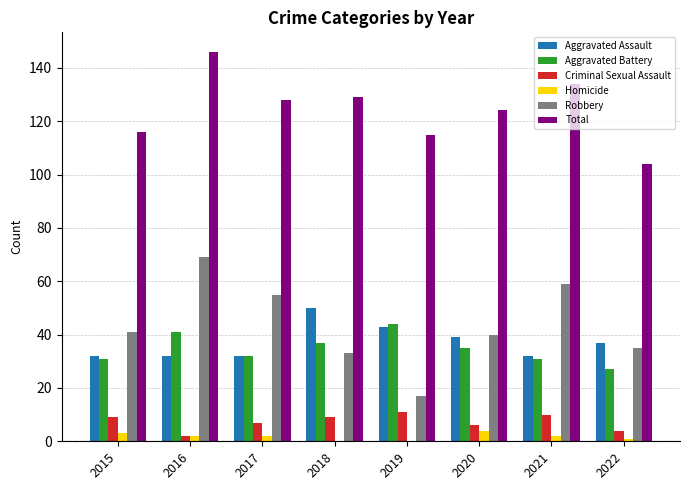

Which series has the largest total across all categories?

Total